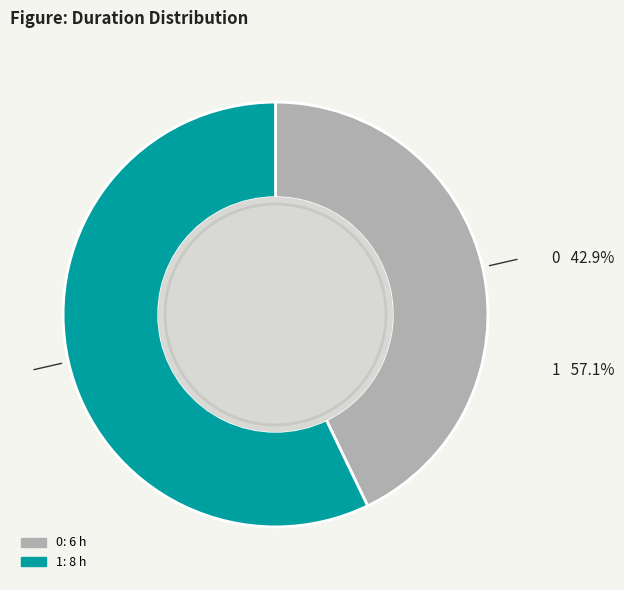

Between 1 and 0, which is larger?

1